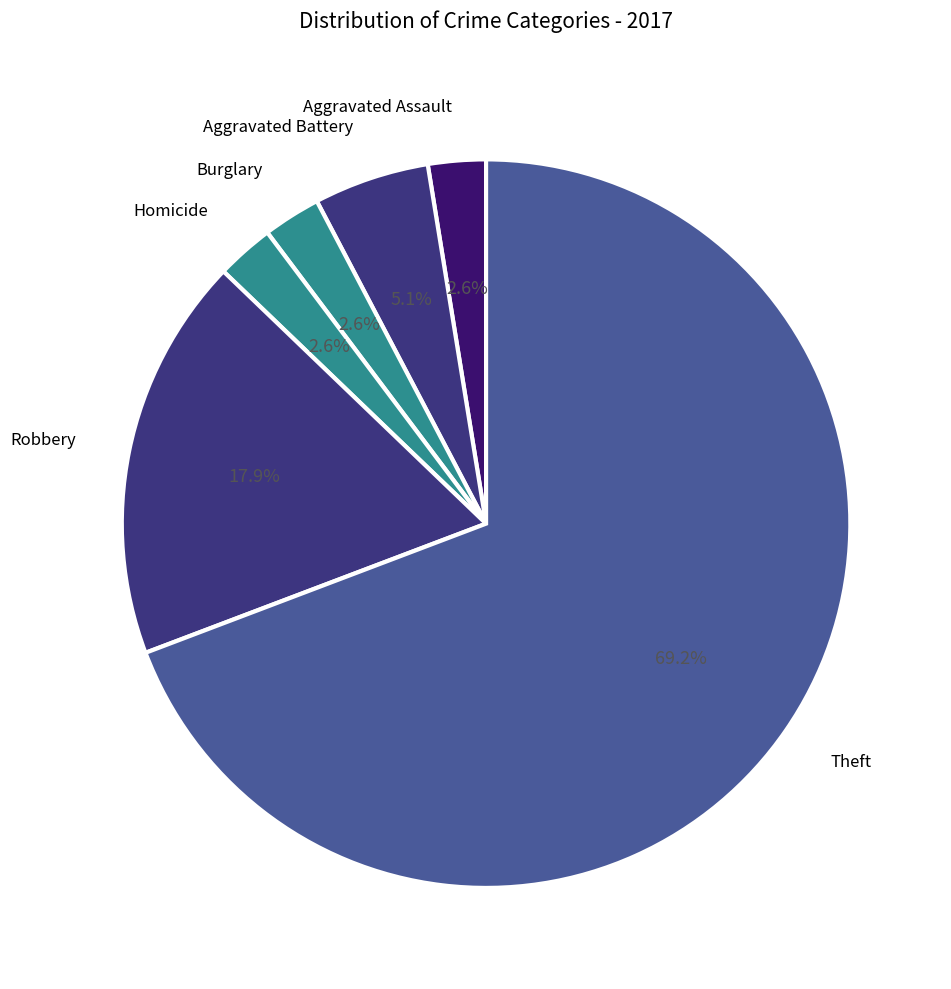

How many segments does this pie chart have?

6